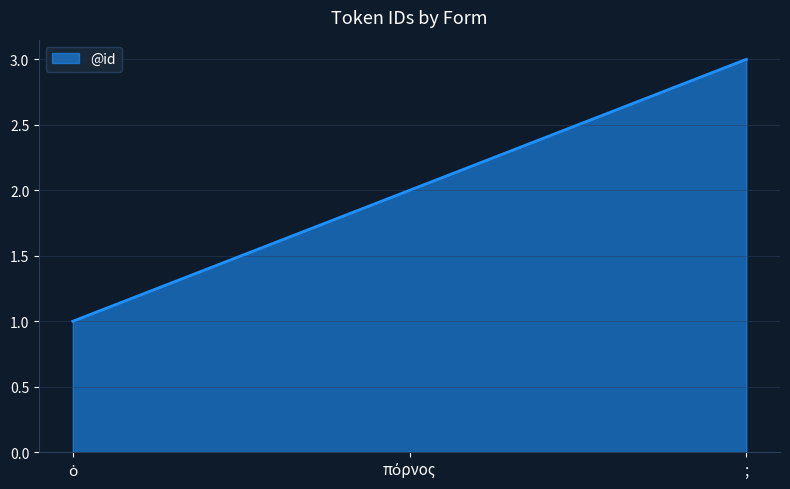

What position from the left is ;?

3